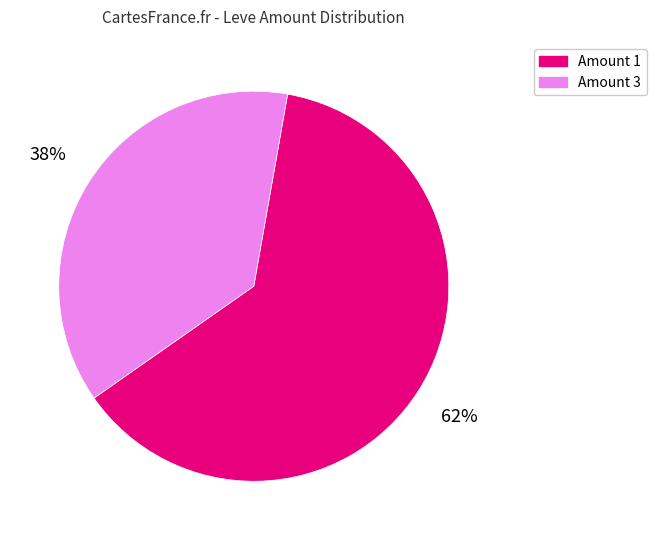

How many segments does this pie chart have?

2